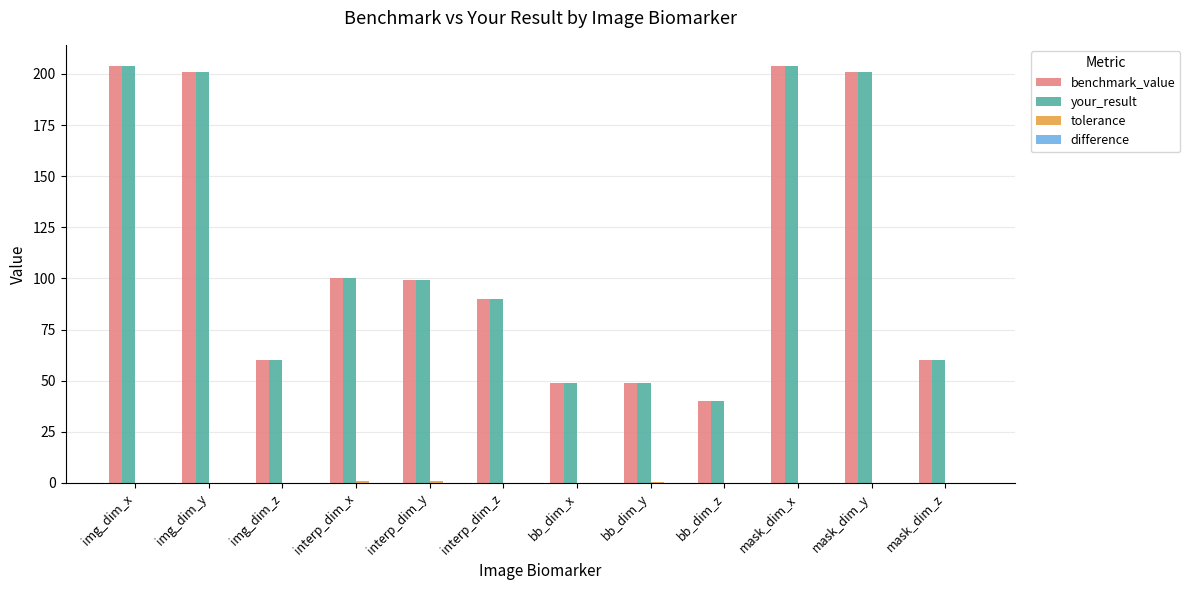

What is the maximum value shown in the chart?

204.0